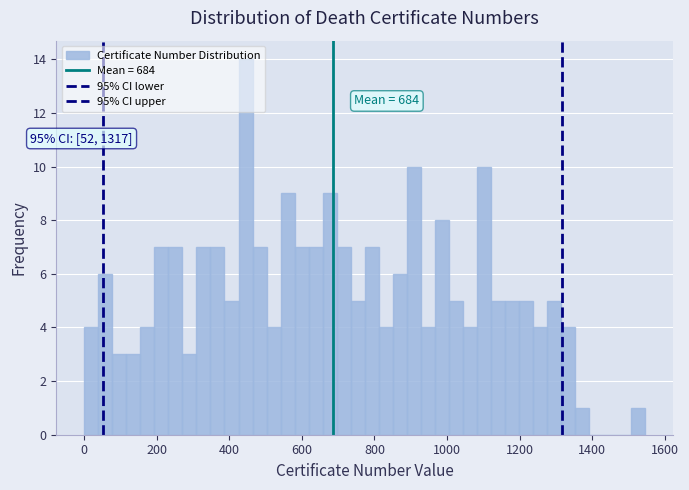

Around what value on the x-axis is the tallest bar? Give the approximate position of its centre, as read against the axis.

440